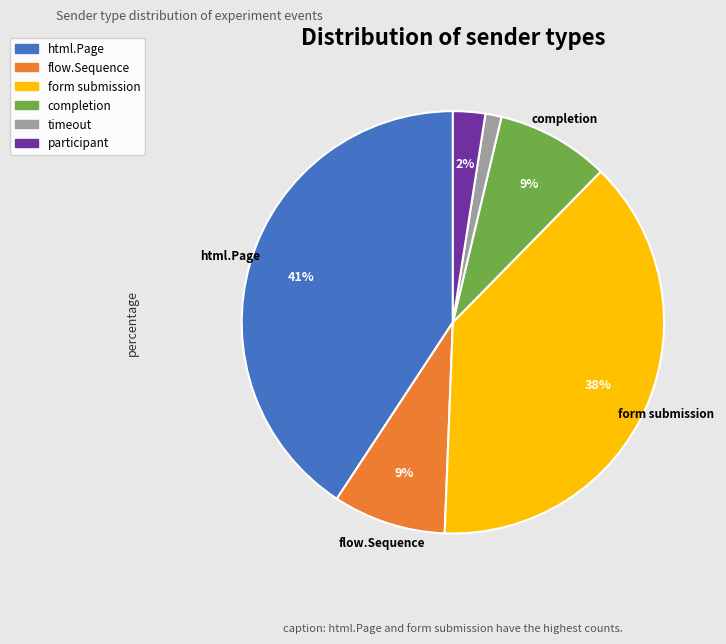

To the nearest percent, what is the difference between the timeout and participant slice percentages?

1%